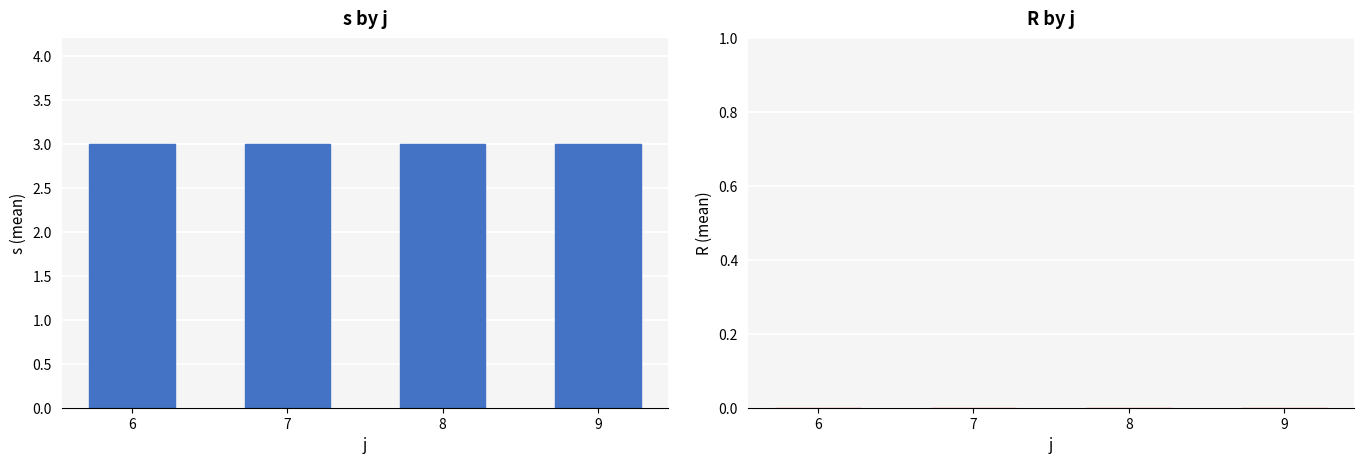

Count the number of data series in this chart.

2